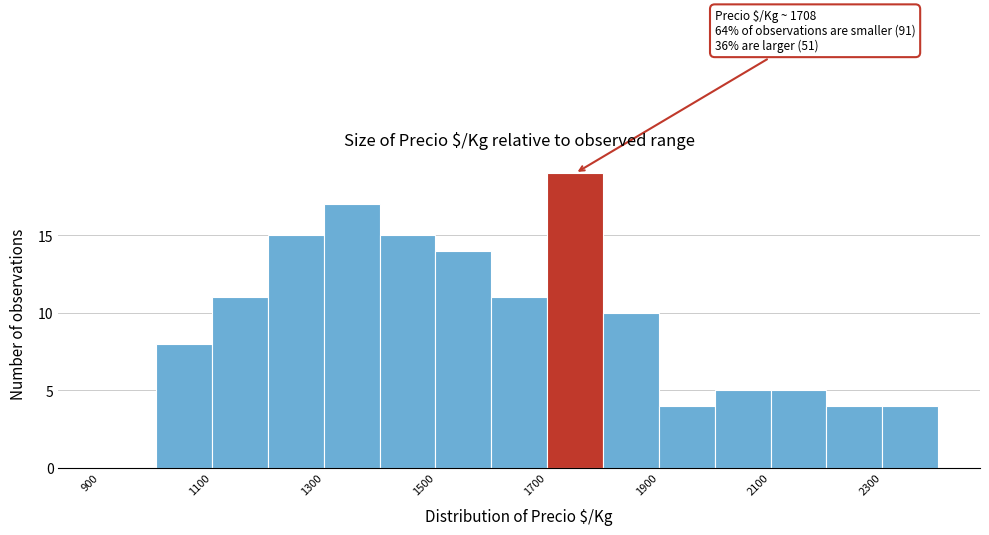

Over which range of the x-axis is the bar tallest?

1700 to 1800